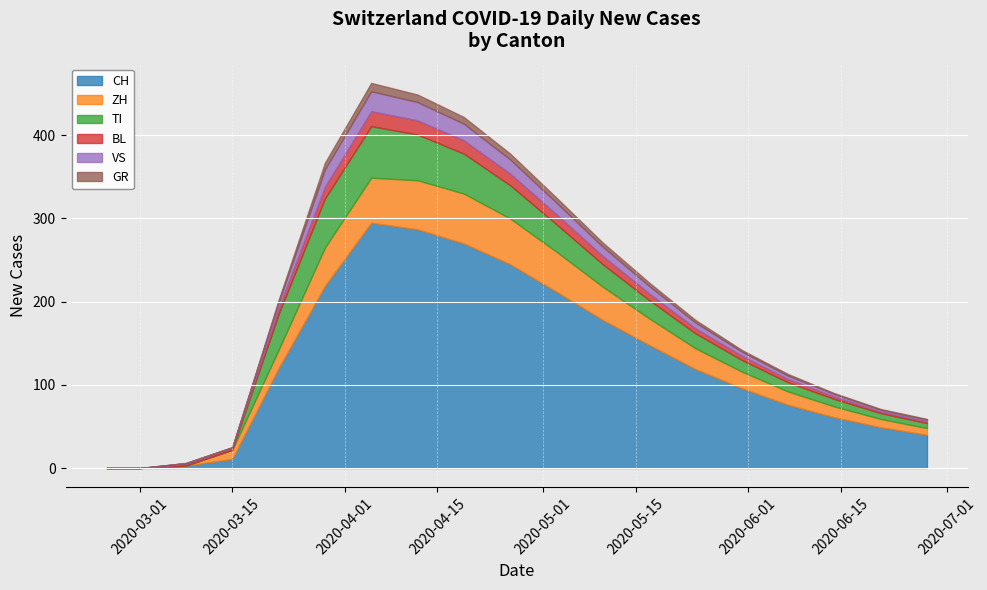

True or false: GR has more than 1 interior local peaks.

False